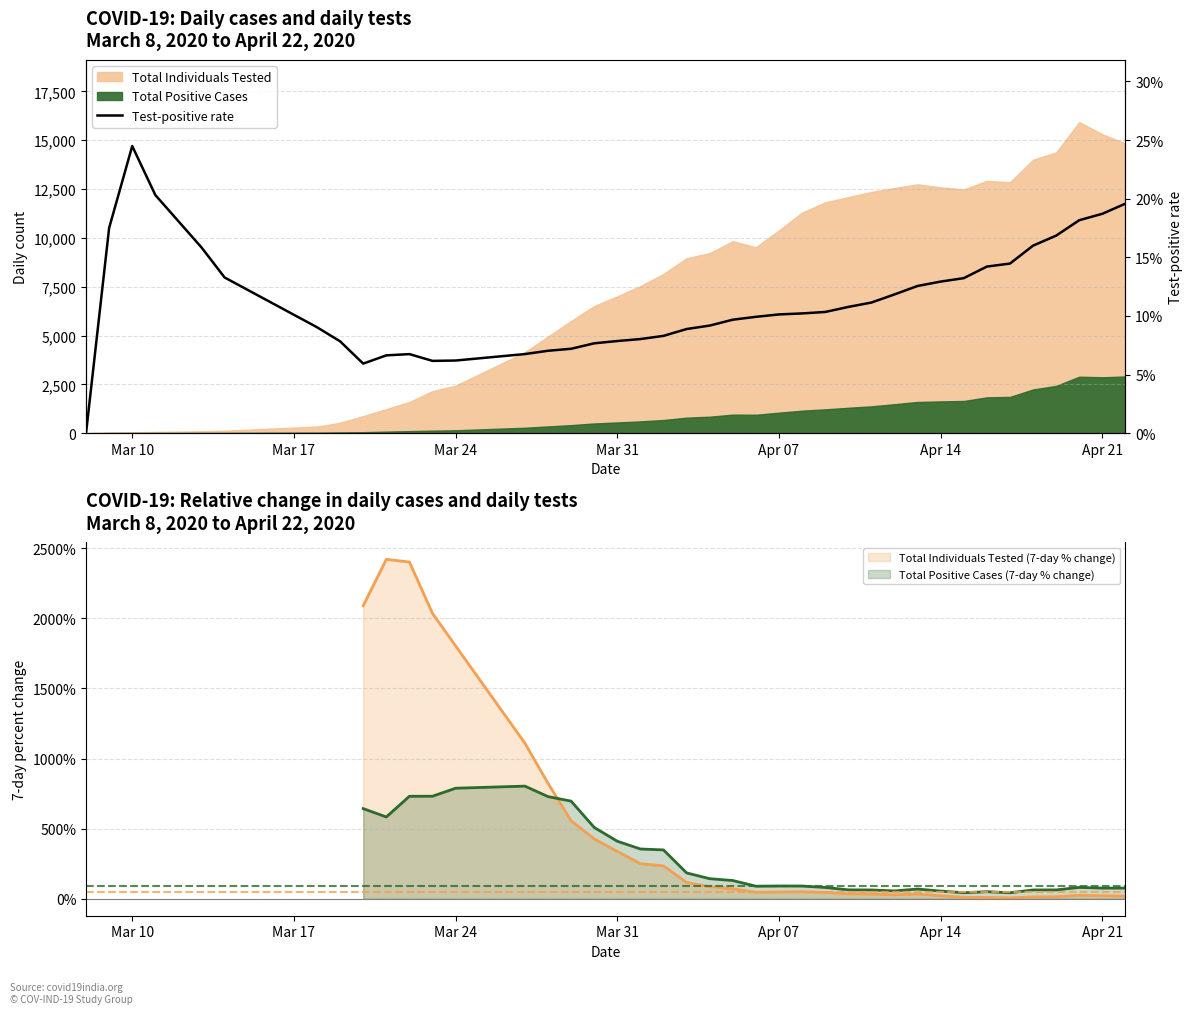

True or false: Total Positive Cases (7-day % change) and Total Individuals Tested (7-day % change) intersect in this chart.

True